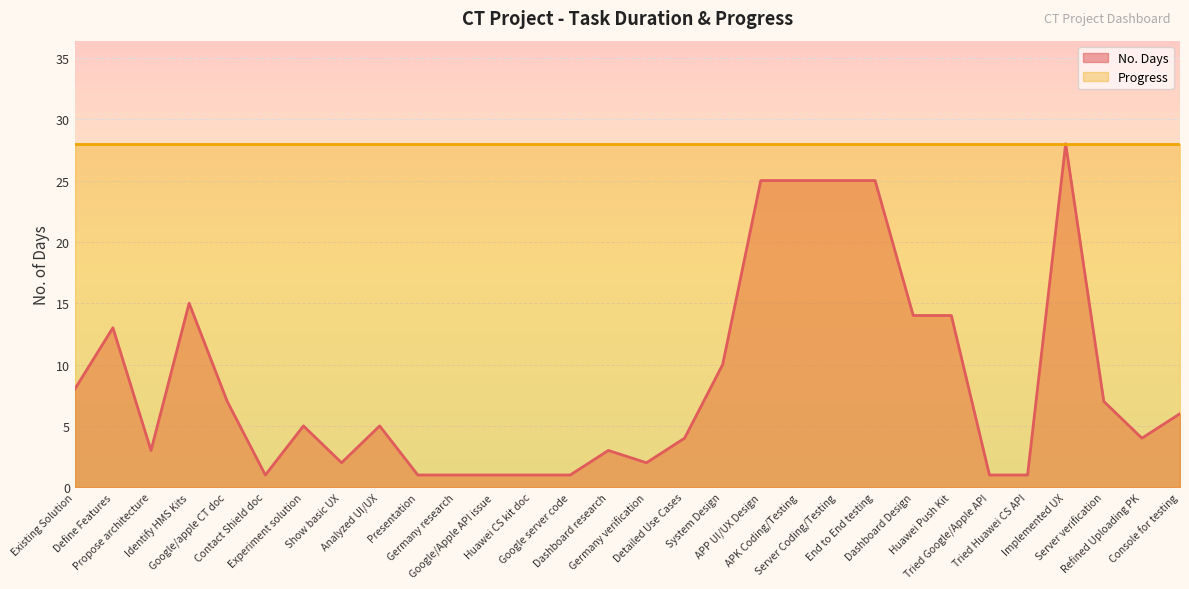

How many lines are shown in the chart?

2